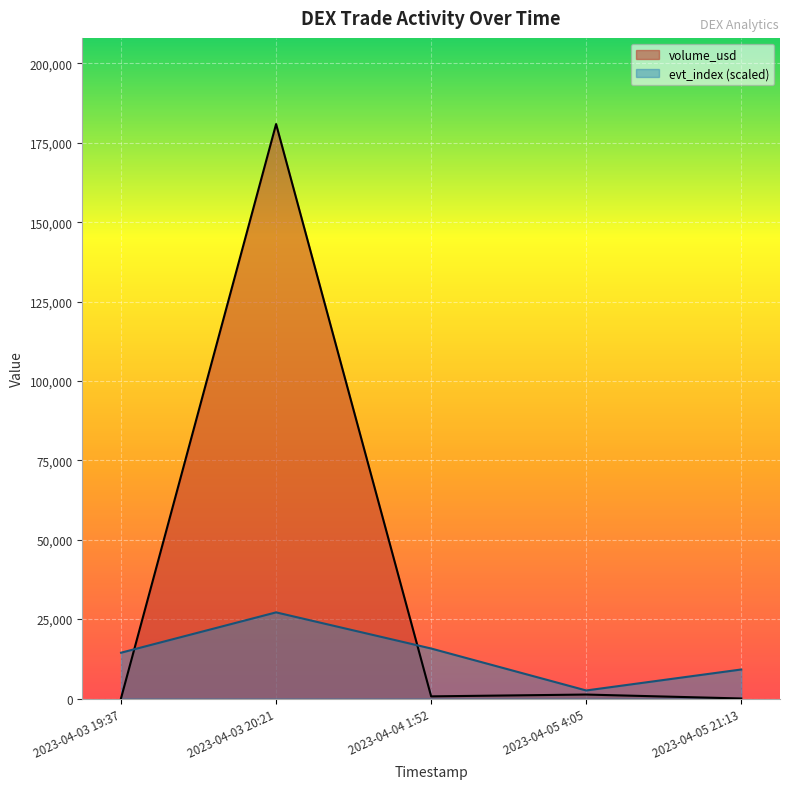

Is it true that evt_index equals 16386.4 at 2023-04-05 21:13?

False